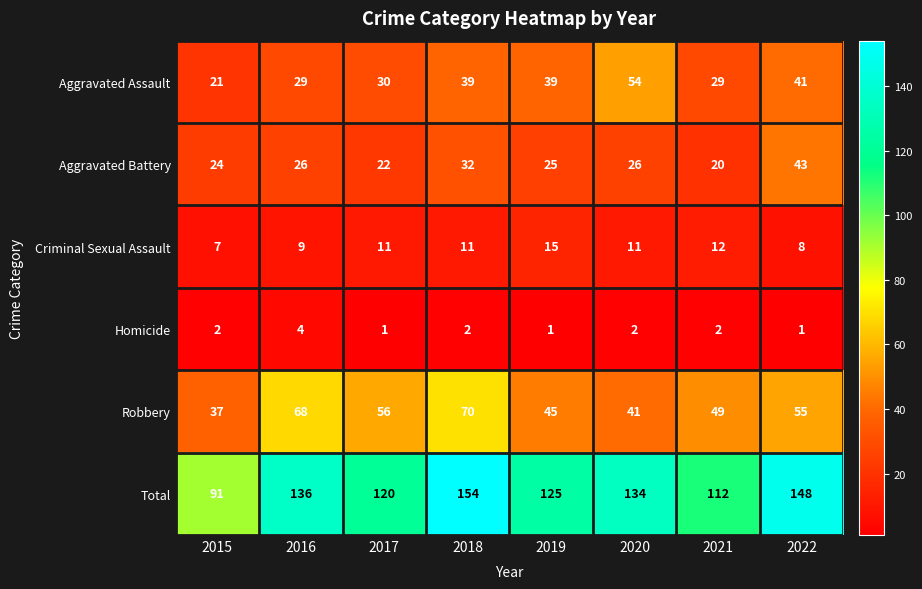

What is the minimum value for Aggravated Battery?

20